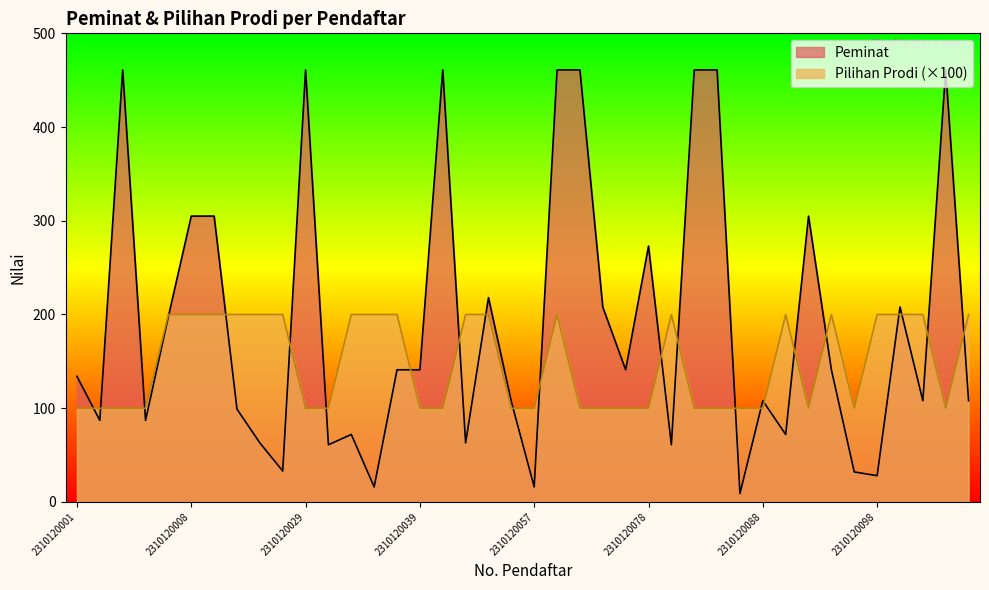

What is the approximate value of Pilihan Prodi at 2310120082, to the nearest 5?

100